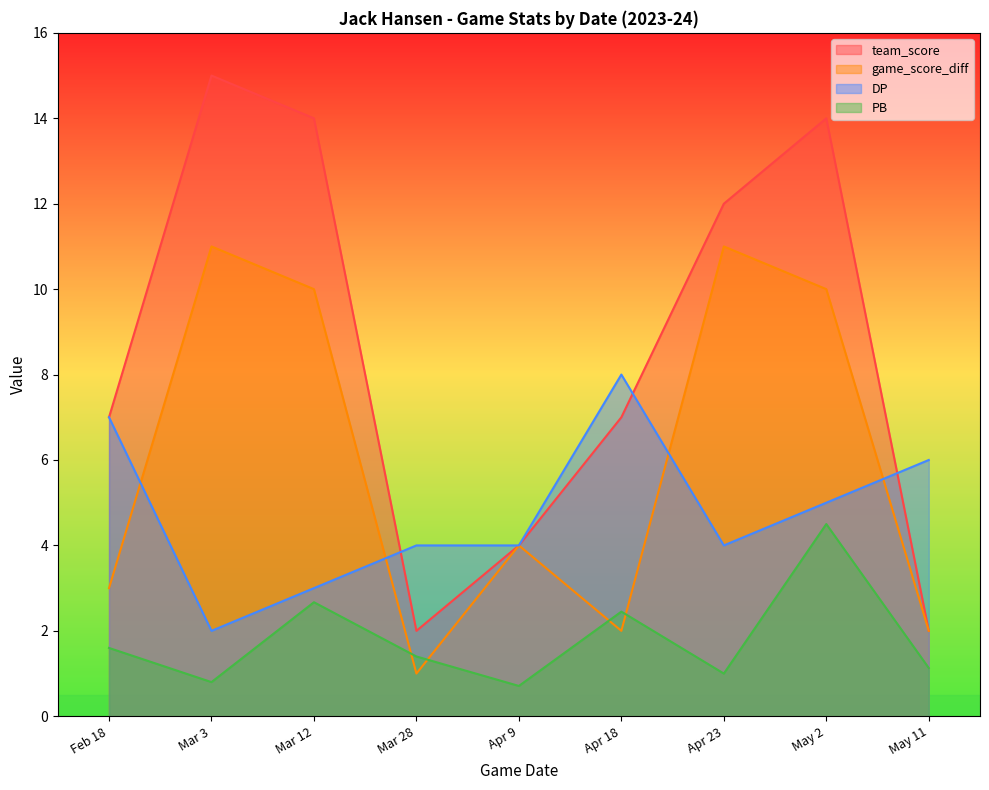

What is the label of the 9th point from the right?

Feb 18